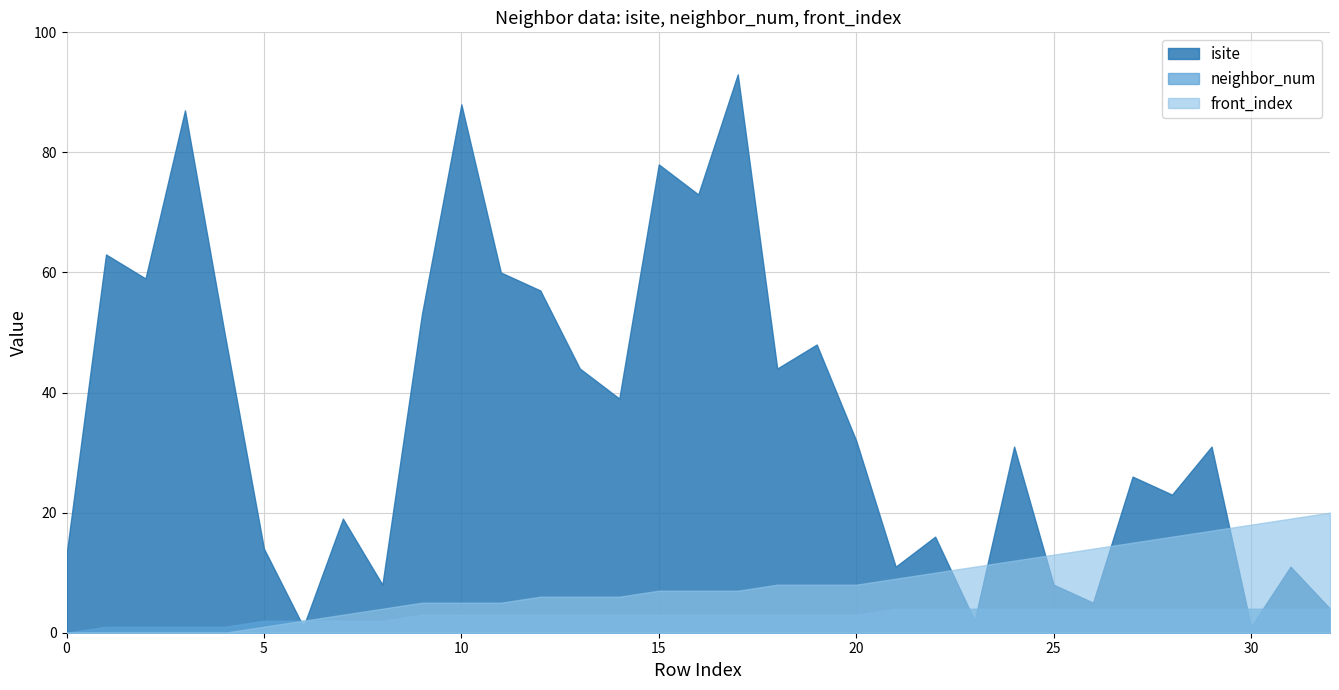

What is the total value across all series at 27?

45